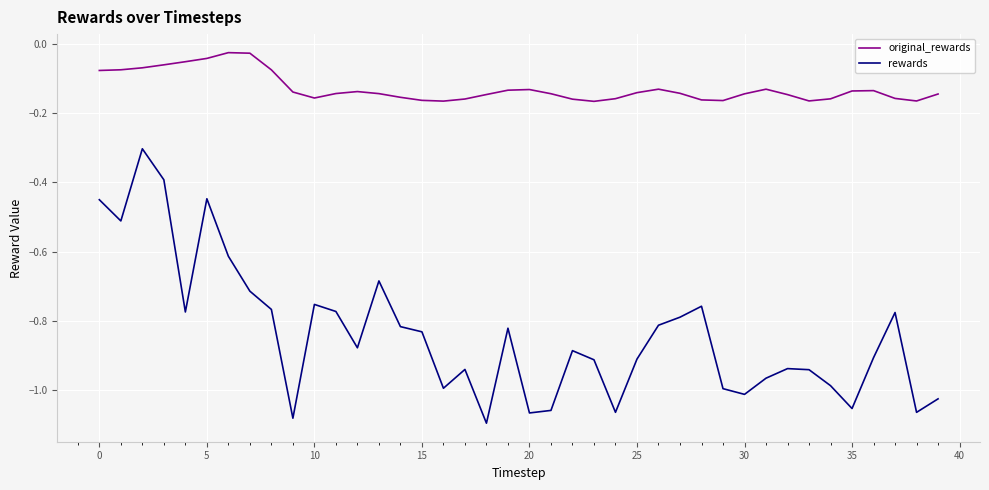

Which series has the largest total across all categories?

original_rewards